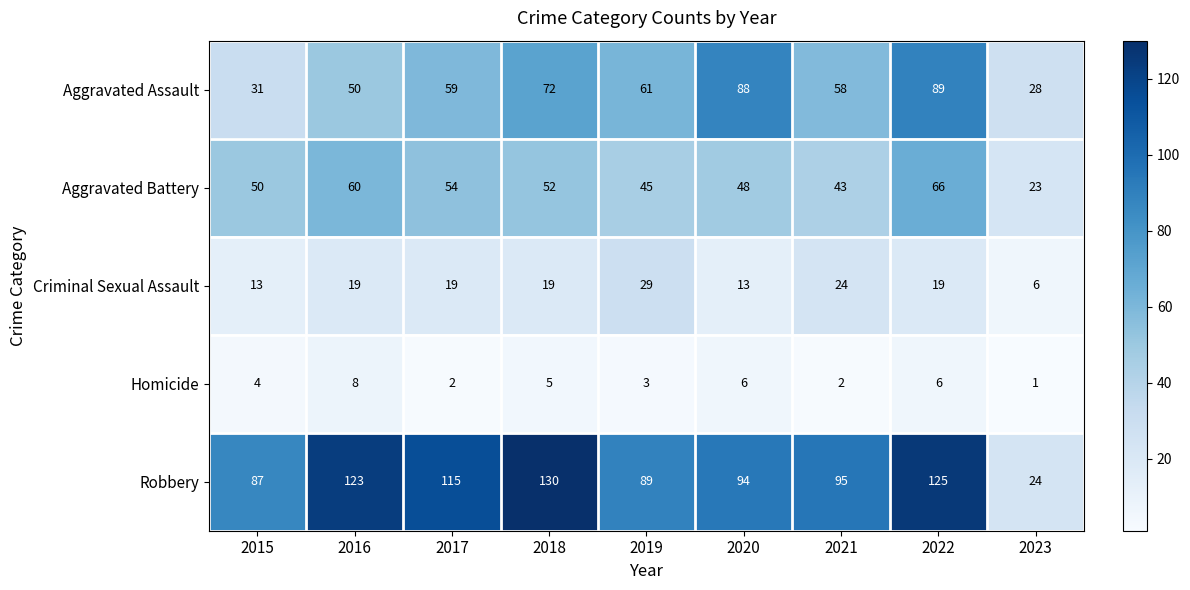

At which label is Aggravated Assault closest to 58?

2021